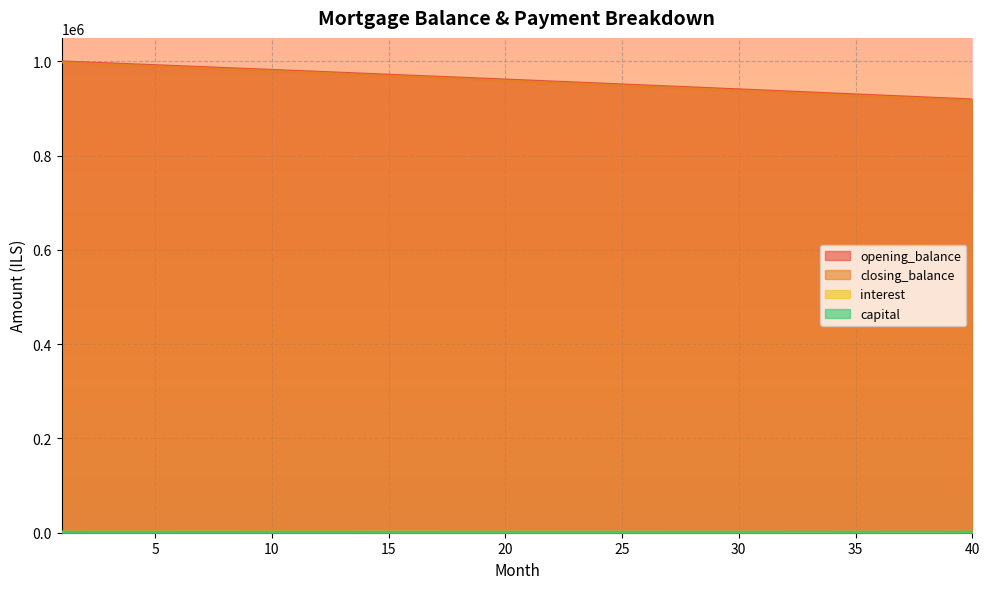

Rank the categories by capital value from lowest to highest.

40, 39, 38, 37, 36, 35, 34, 33, 32, 31, 30, 29, 28, 27, 26, 25, 24, 23, 22, 21, 20, 19, 18, 17, 16, 15, 14, 13, 12, 11, 10, 9, 8, 7, 6, 5, 4, 3, 2, 1